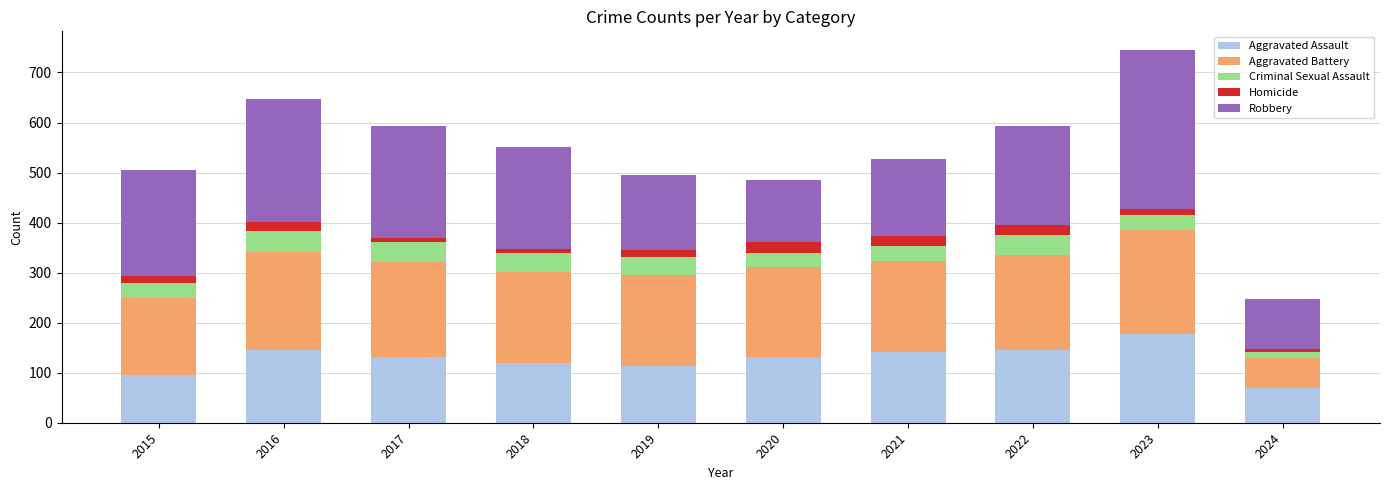

What is the total value across all series at 2016?

648